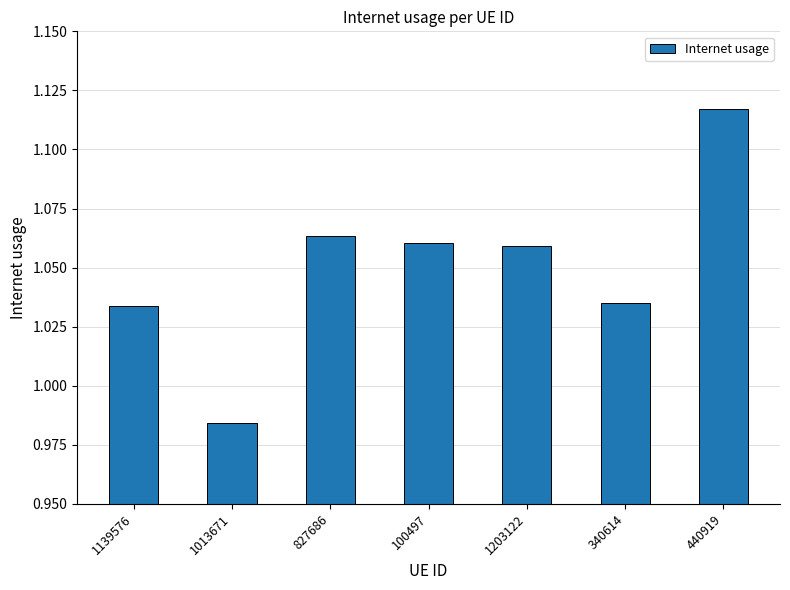

The value at 340614 is 0.5. True or false?

False